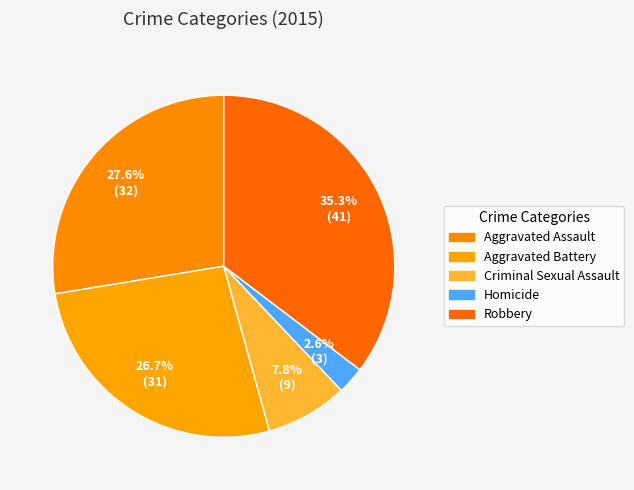

Which slice is the largest?

Robbery